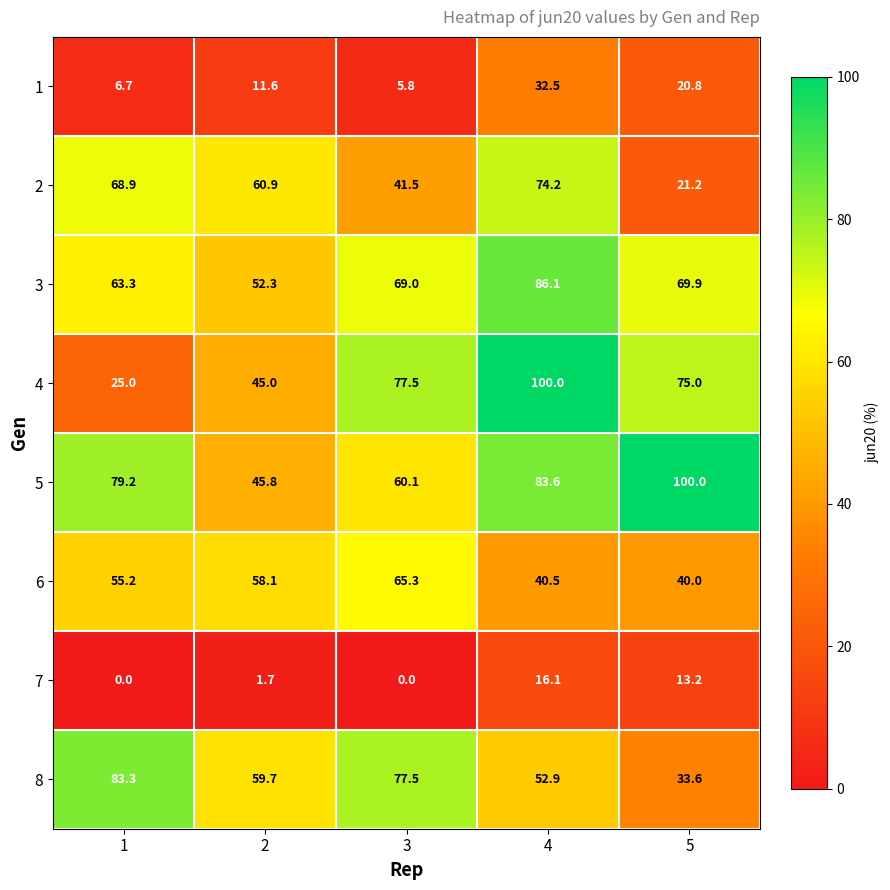

At which label does 5 reach its peak?

5